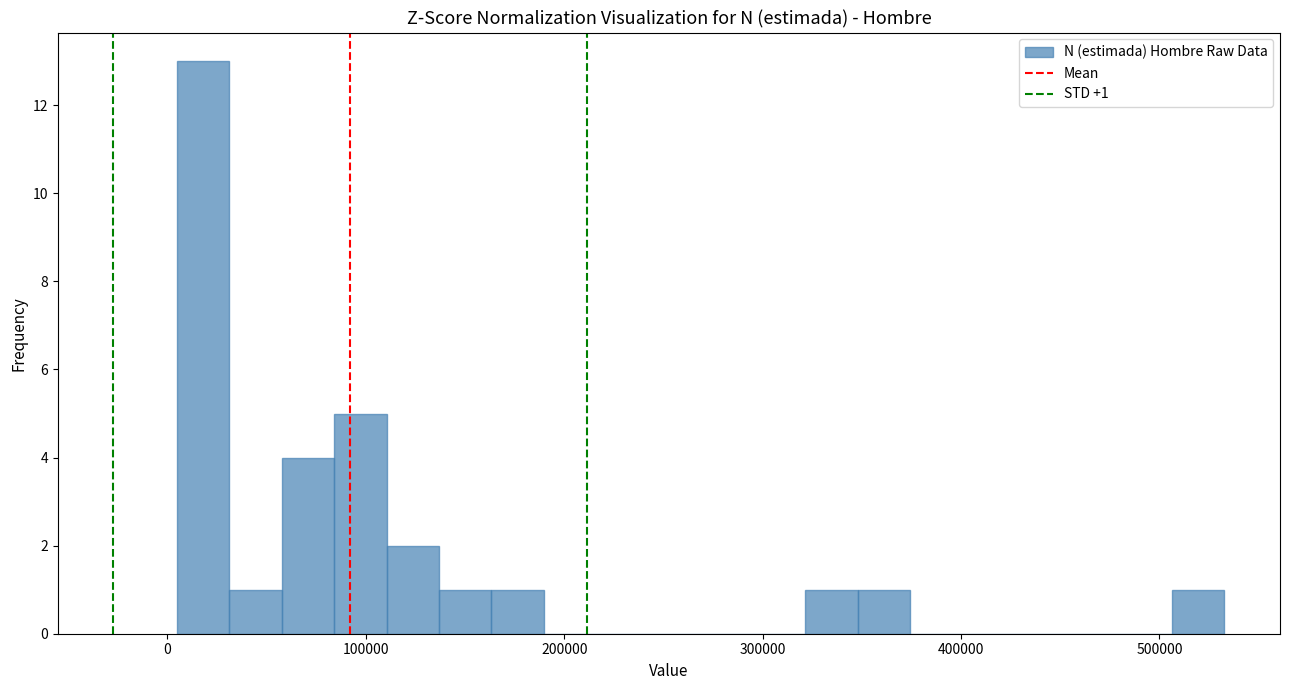

Around what value on the x-axis is the tallest bar? Give the approximate position of its centre, as read against the axis.

20000